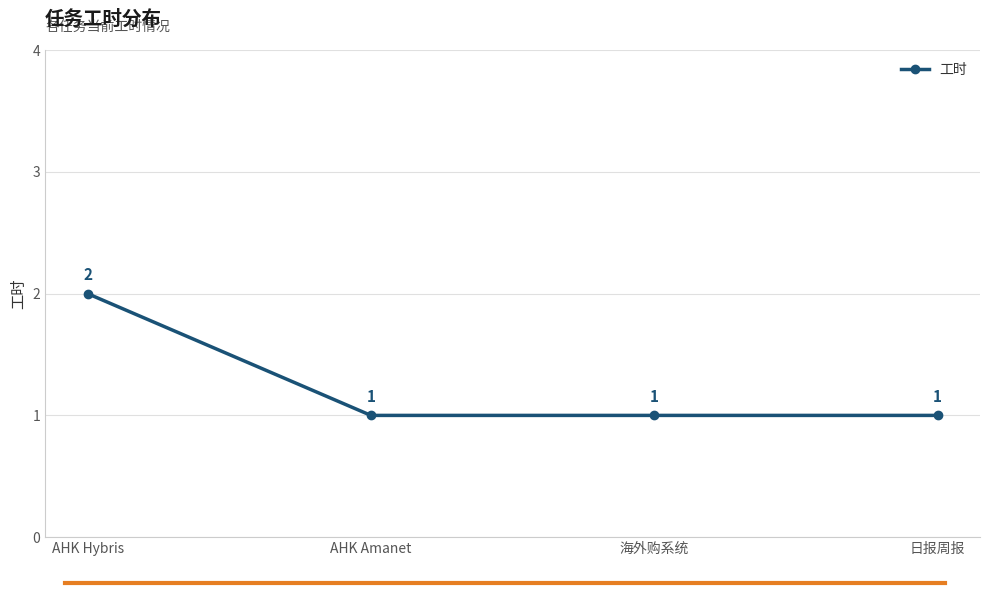

Is this an area chart (filled region under the line)?

No